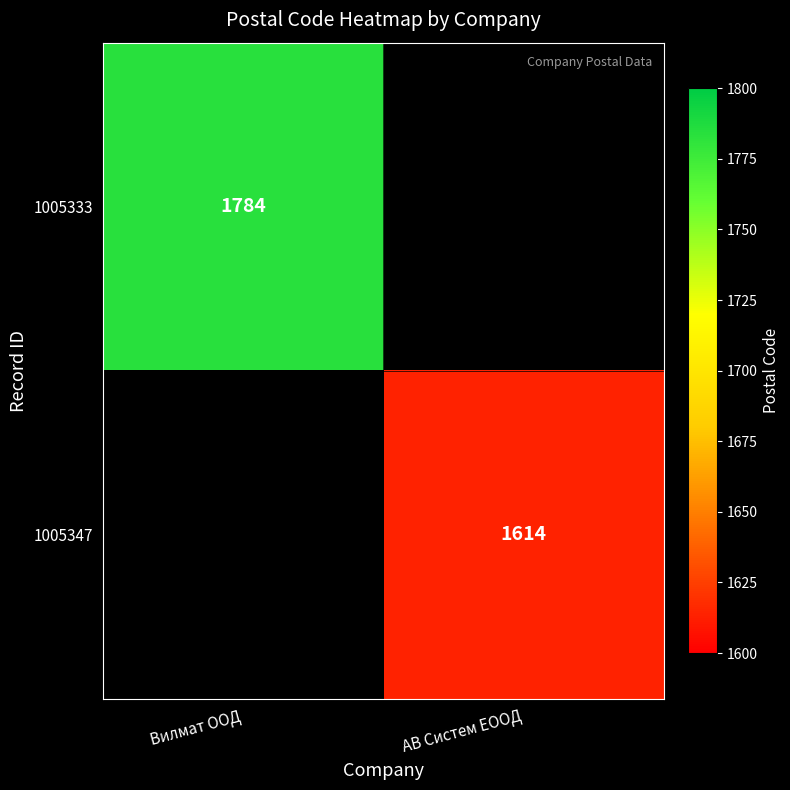

The 1005347 series shows 1614 at АВ Систем ЕООД. True or false?

True